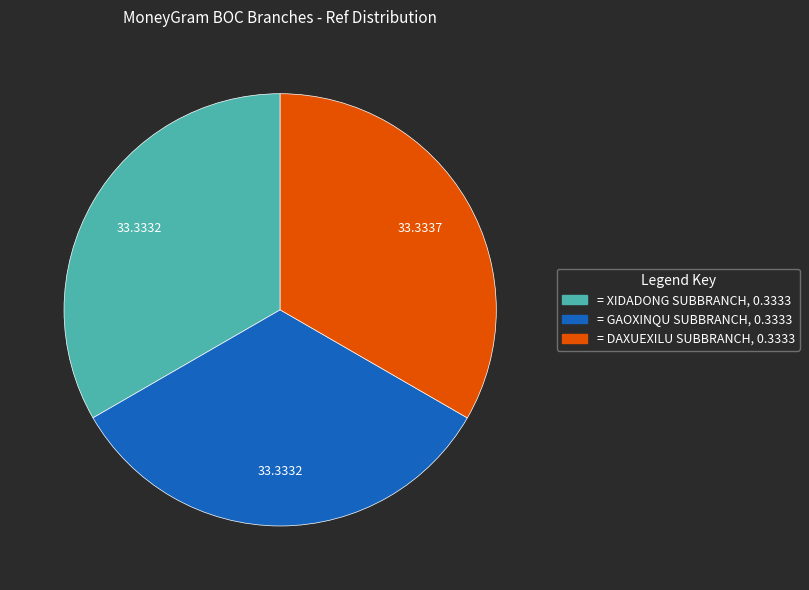

Does any single category account for the majority?

No